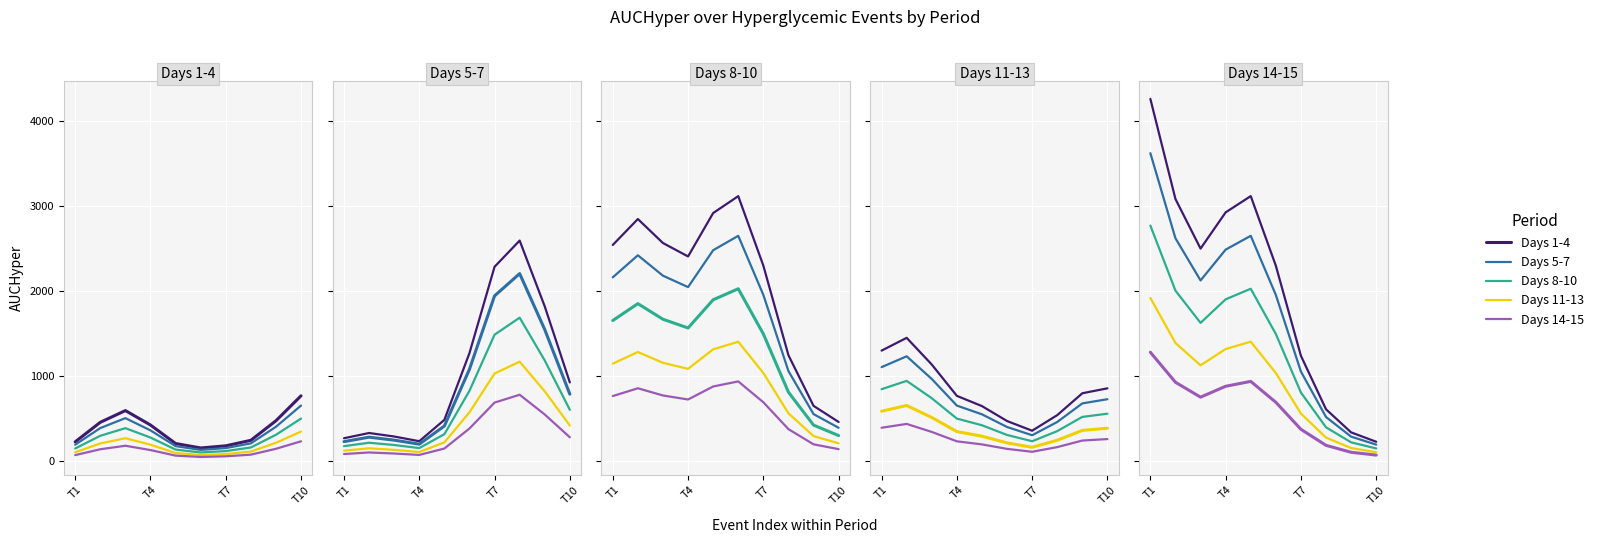

At which label does Days 14-15 first exceed 749?

T1